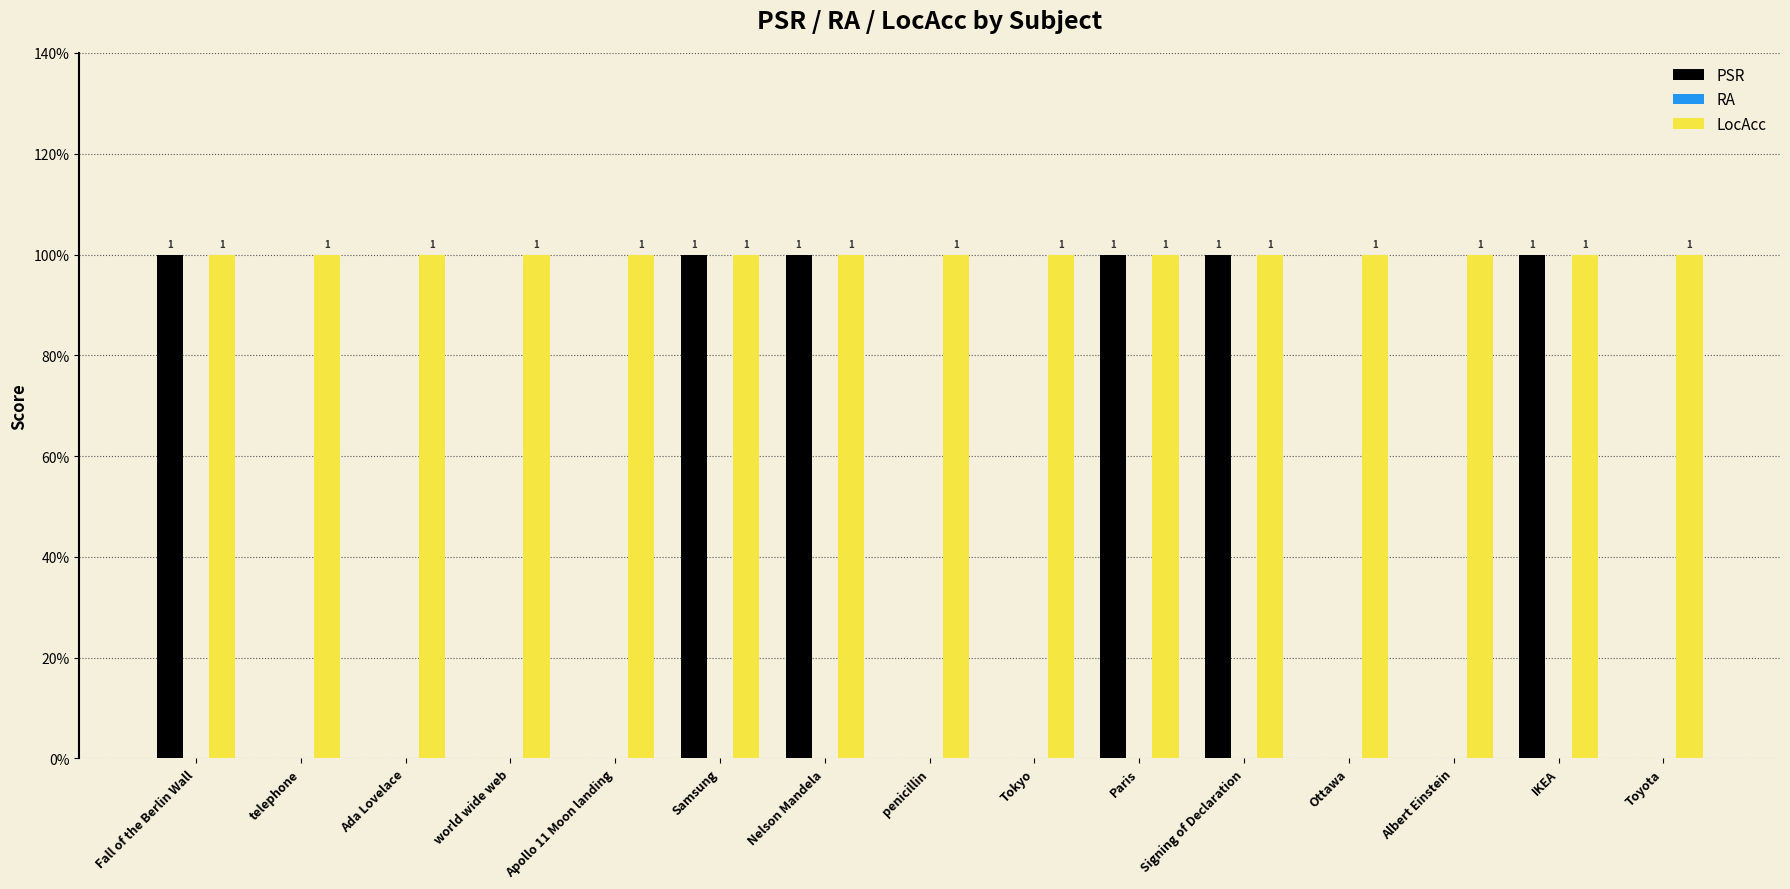

Does the chart contain stacked bars?

No